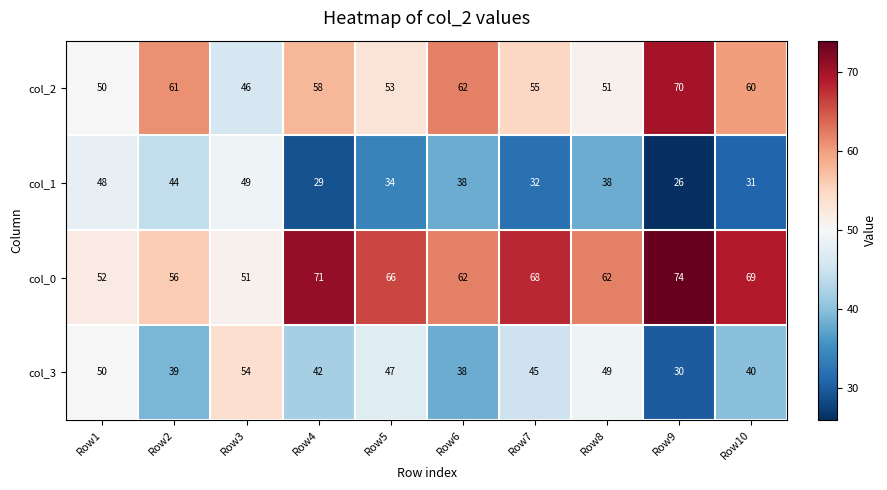

How many data points does each series have?

10